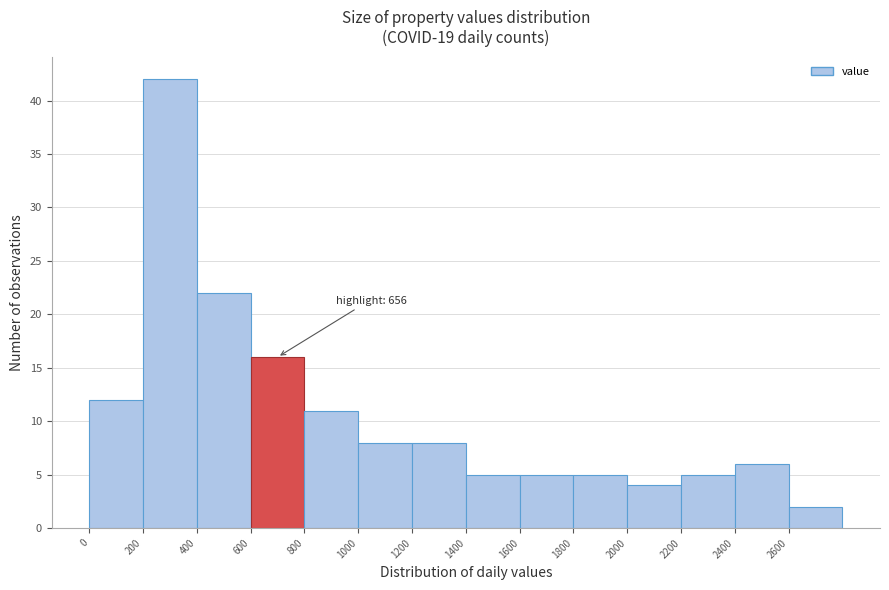

Which range on the x-axis has the tallest bar?

200 to 400